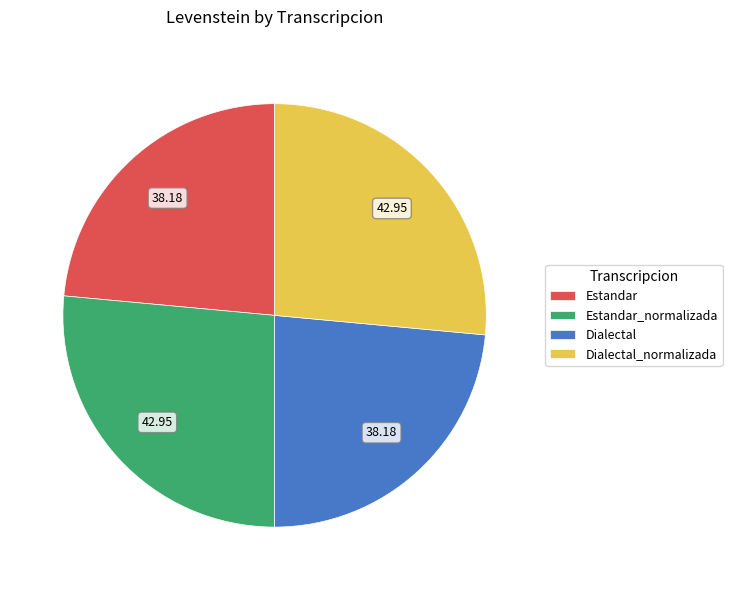

Is there a majority slice in this chart?

No